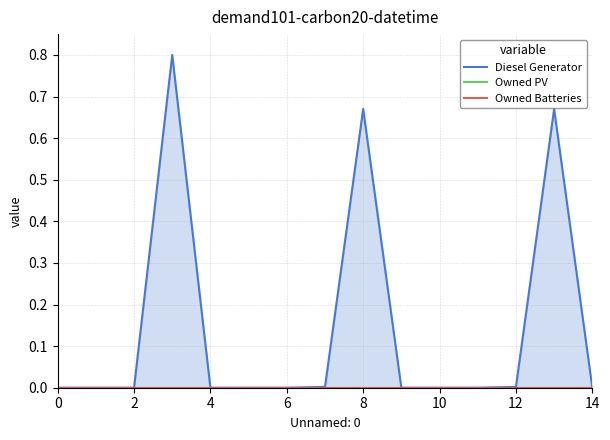

List the series in order of their peak value, lowest first.

Owned PV, Owned Batteries, Diesel Generator